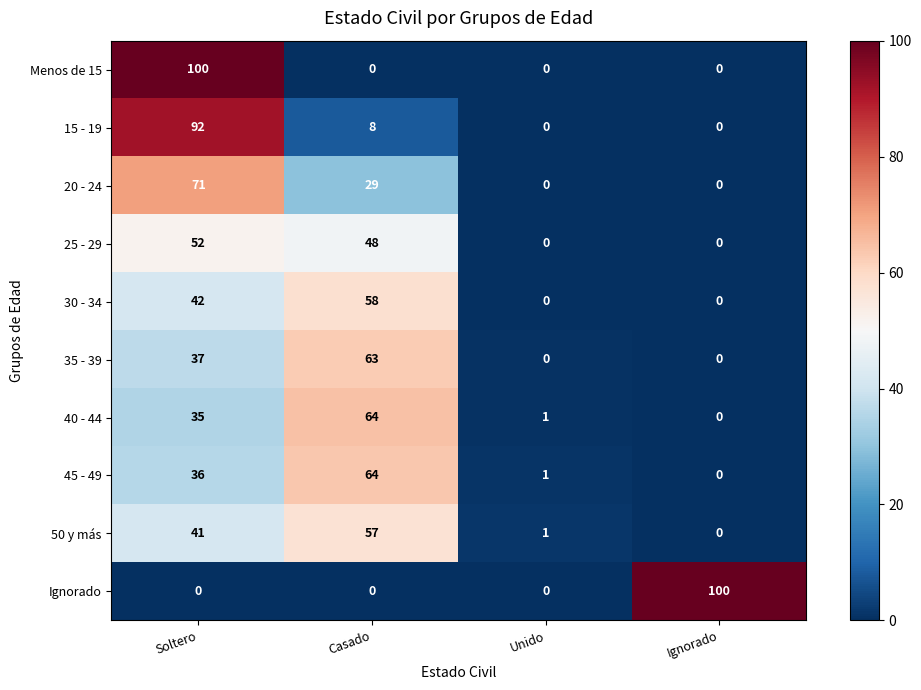

List the labels in order of 45 - 49 value, largest first.

Casado, Soltero, Unido, Ignorado